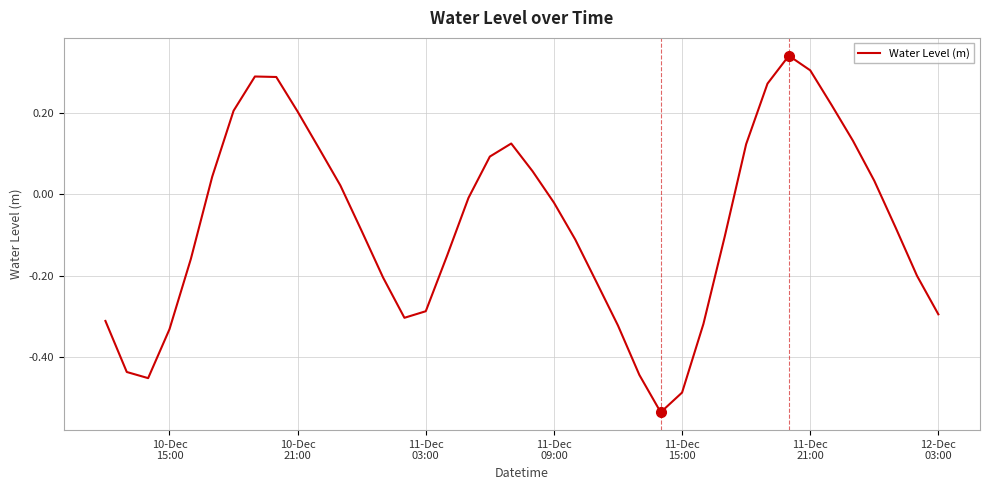

What is the difference between the maximum and minimum values?

0.9